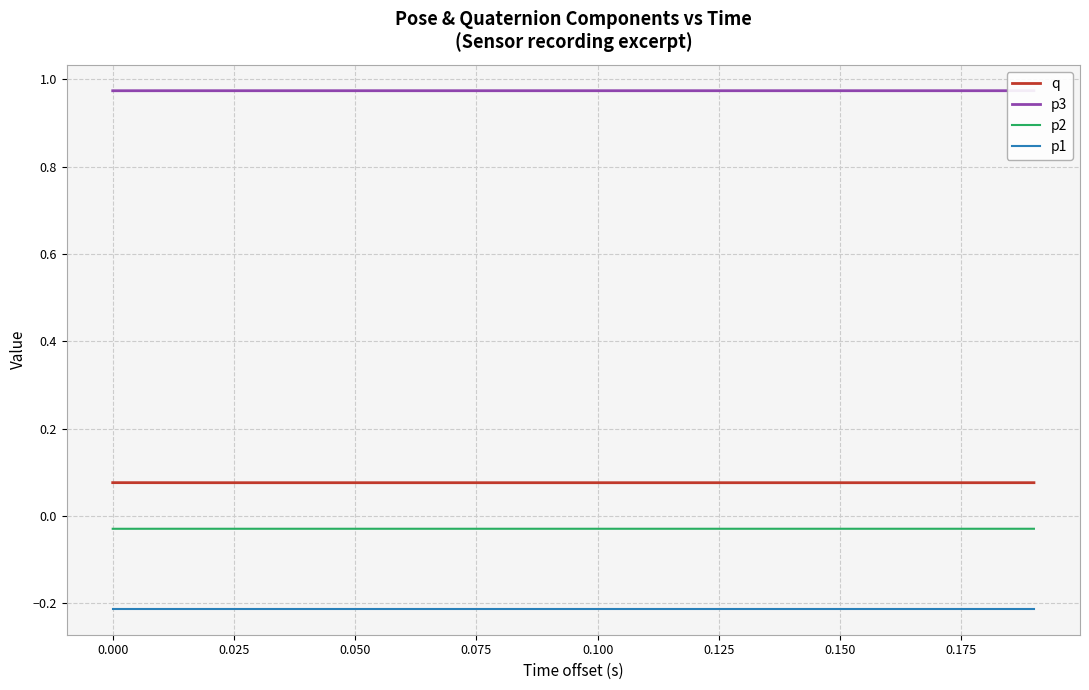

True or false: p2 and p1 cross at least once.

False